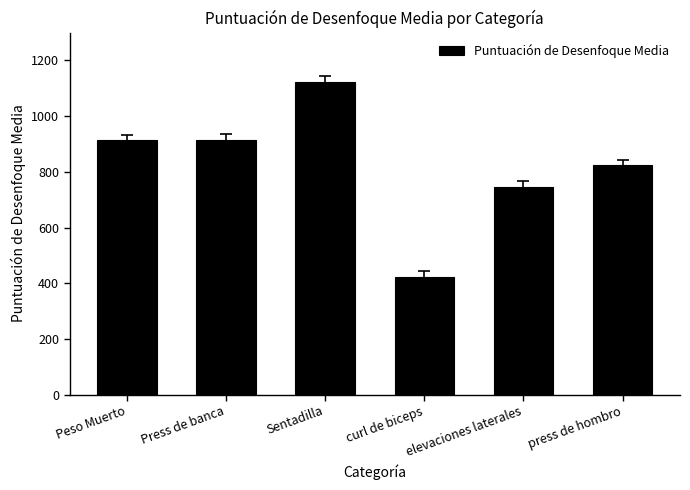

What position from the right is press de hombro?

1